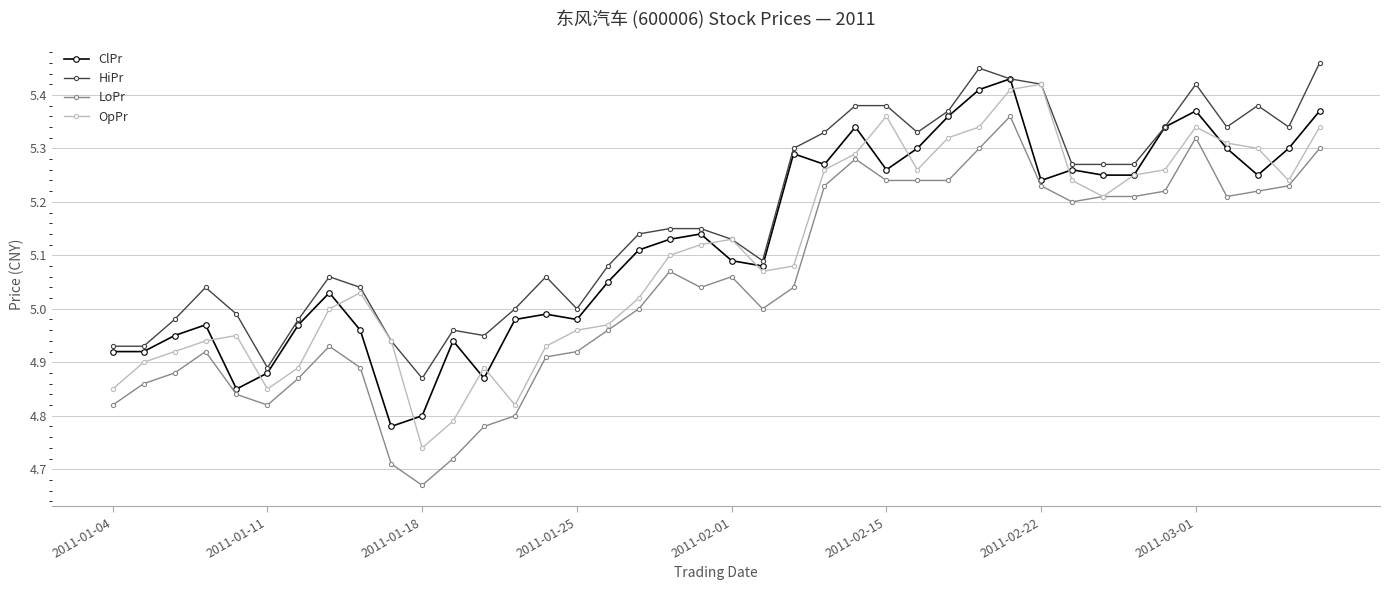

True or false: LoPr and HiPr intersect in this chart.

False